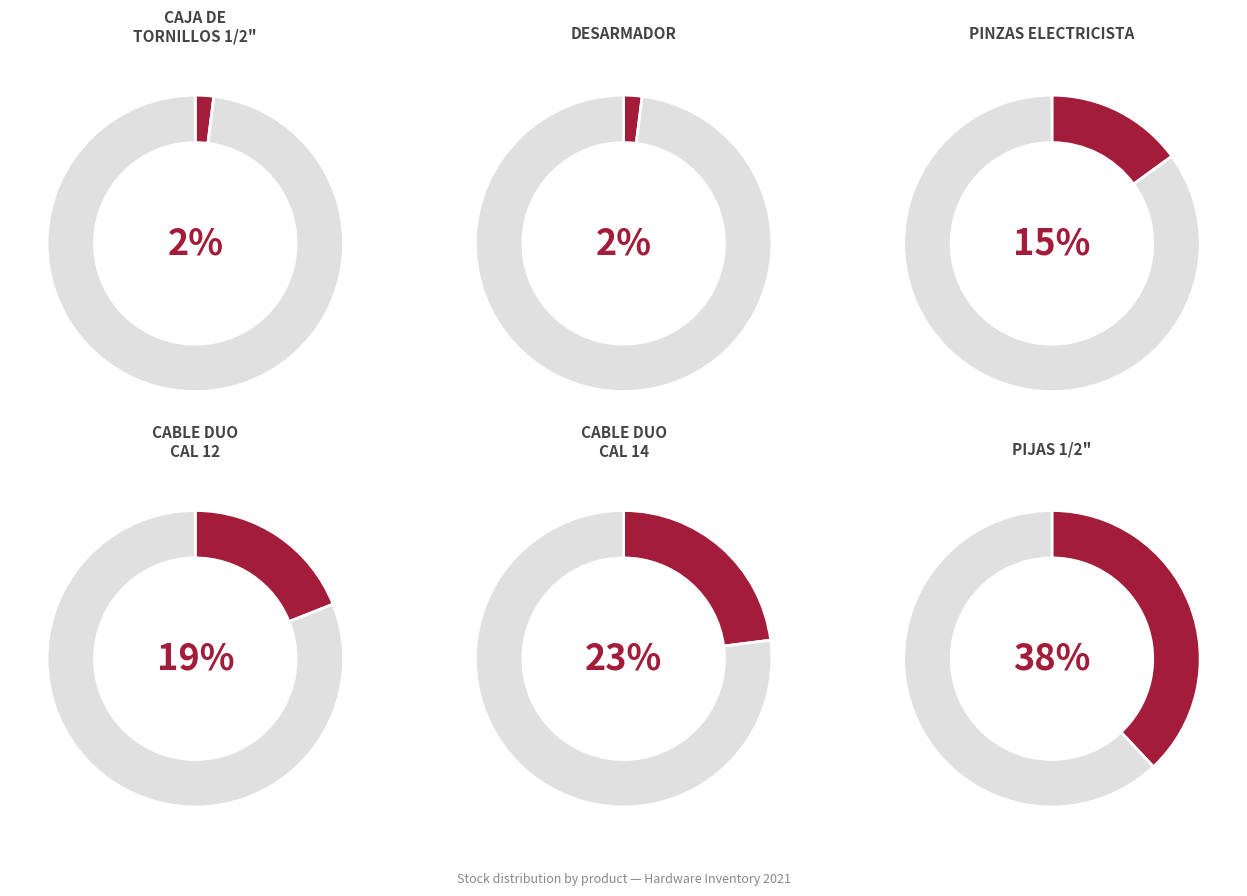

Is there any slice that represents more than half of the pie?

No